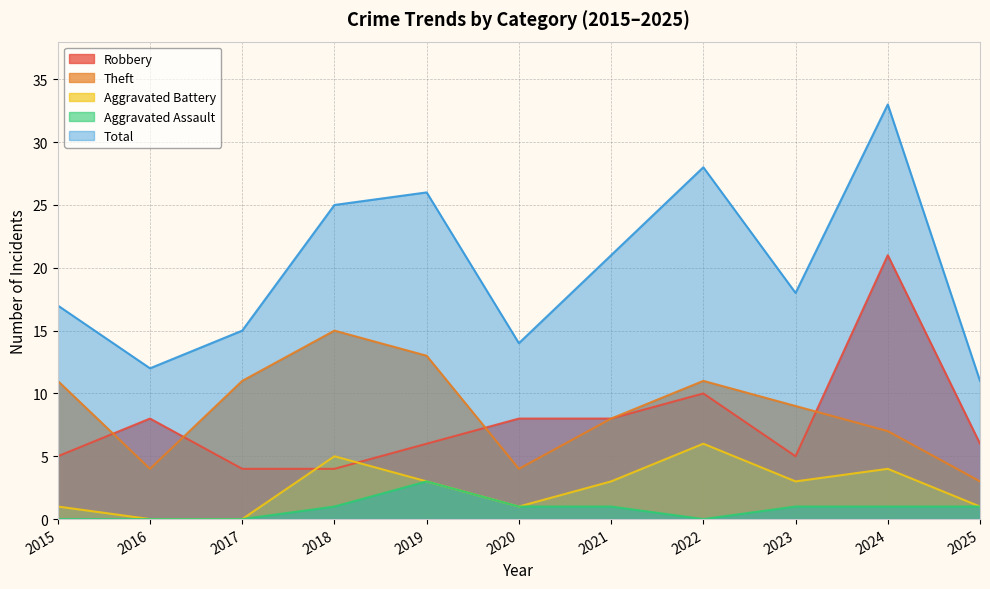

How many interior local valleys does the Aggravated Assault series have?

1